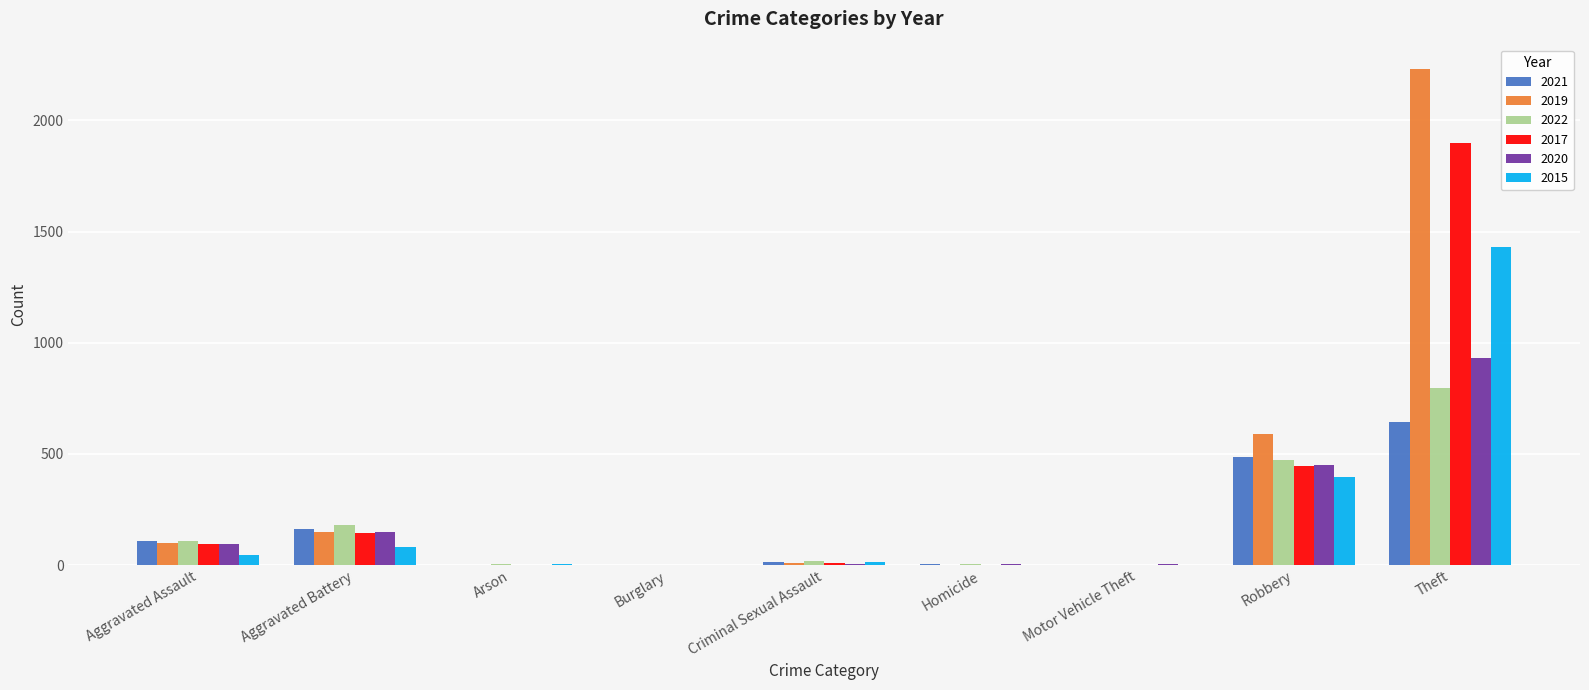

What is the sum of all 2020 values?

1635